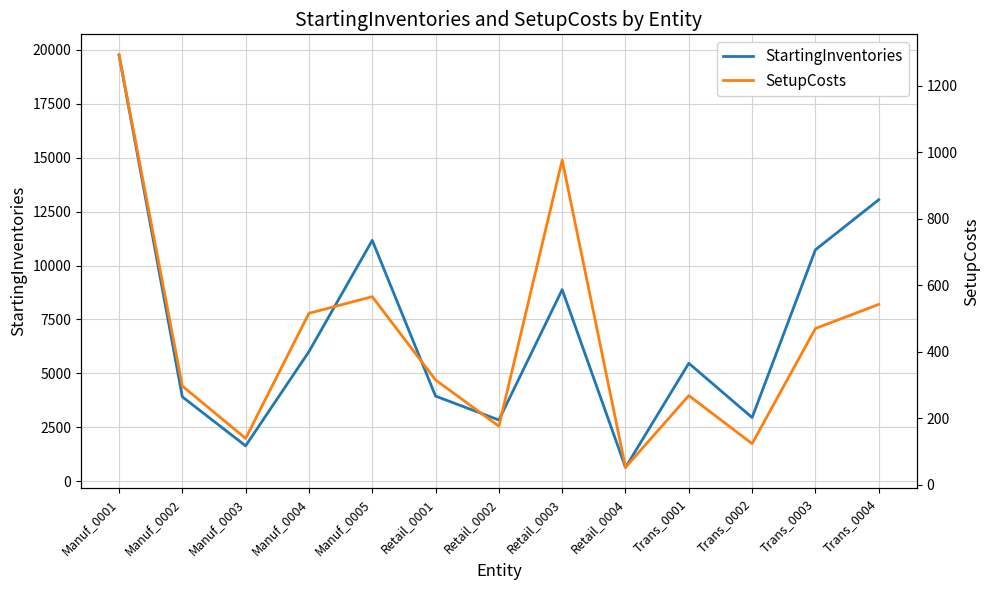

What is the label of the 13th point from the right?

Manuf_0001